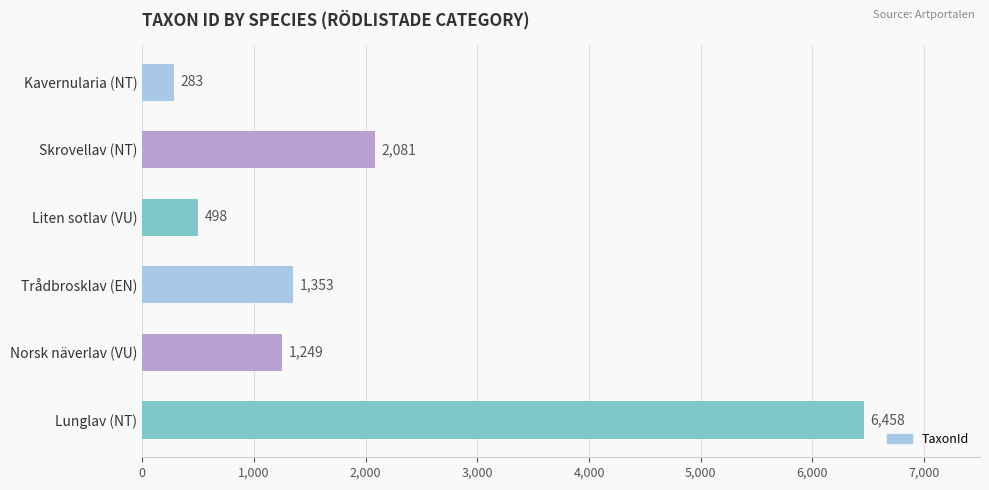

What is the label of the 4th bar from the top?

Trådbrosklav (EN)